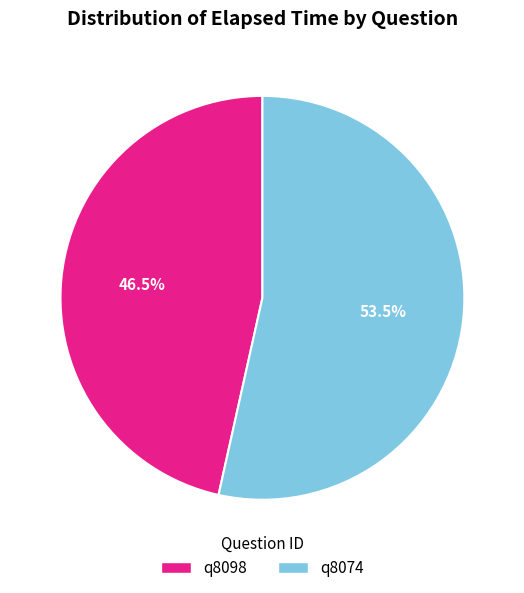

To the nearest percent, what is the average slice percentage?

50%